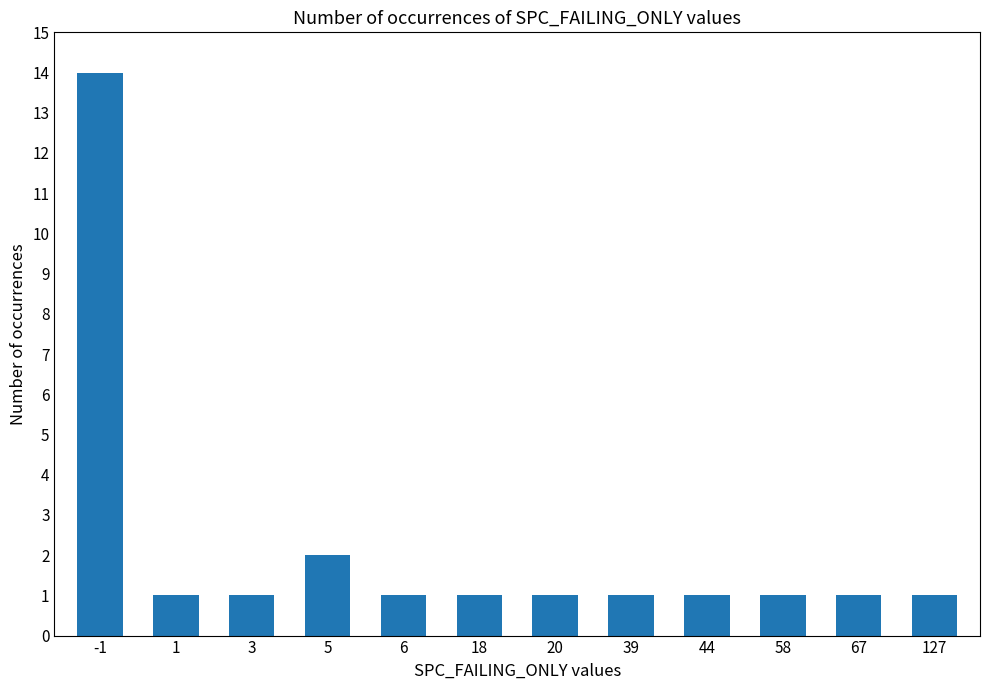

Are the bars grouped side by side (vs. stacked)?

No